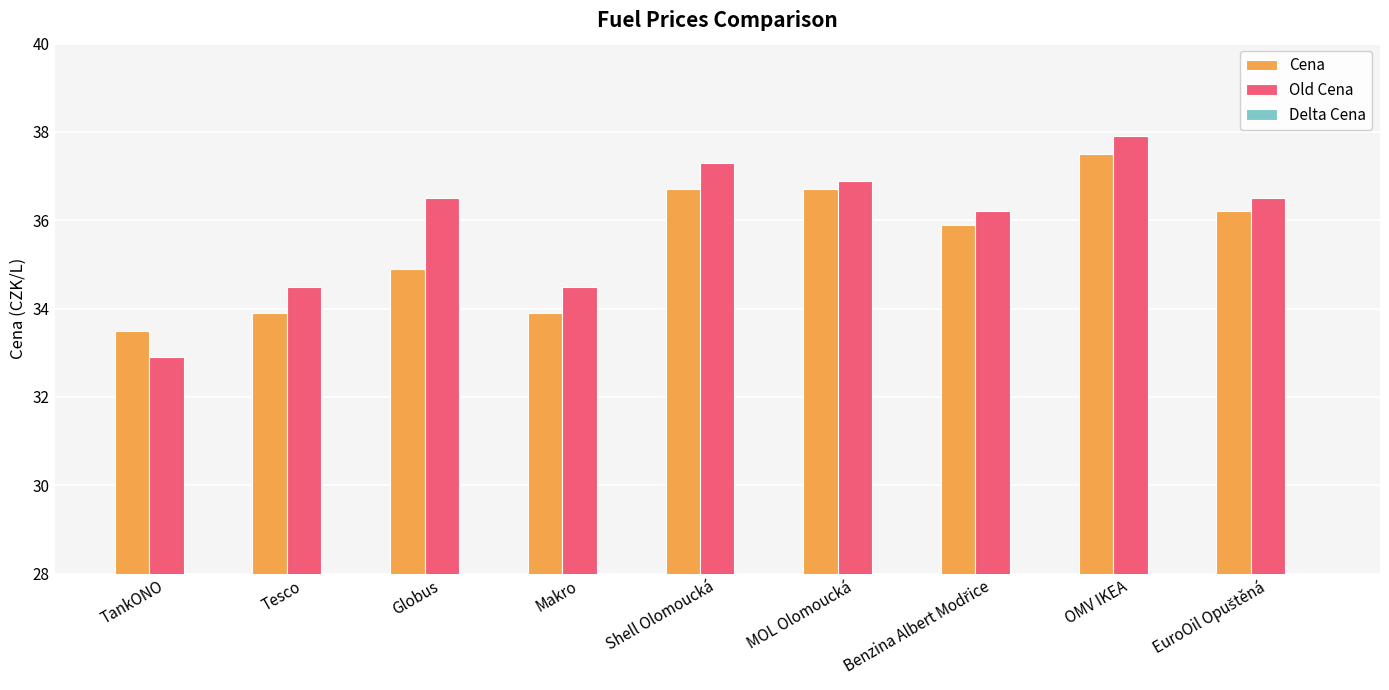

What is the label of the 4th bar from the right?

MOL Olomoucká